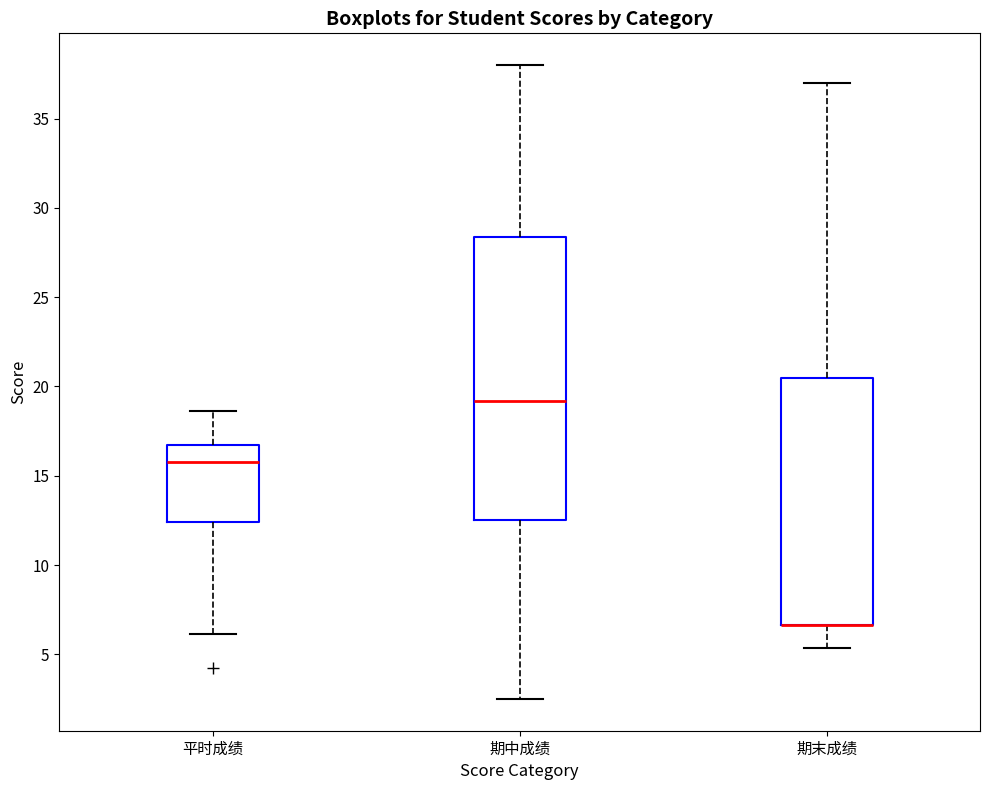

Where does the upper whisker of the box for 平时成绩 end on the y-axis? The values are not printed on the chart, so give them approximately, as read against the axis.

18.5